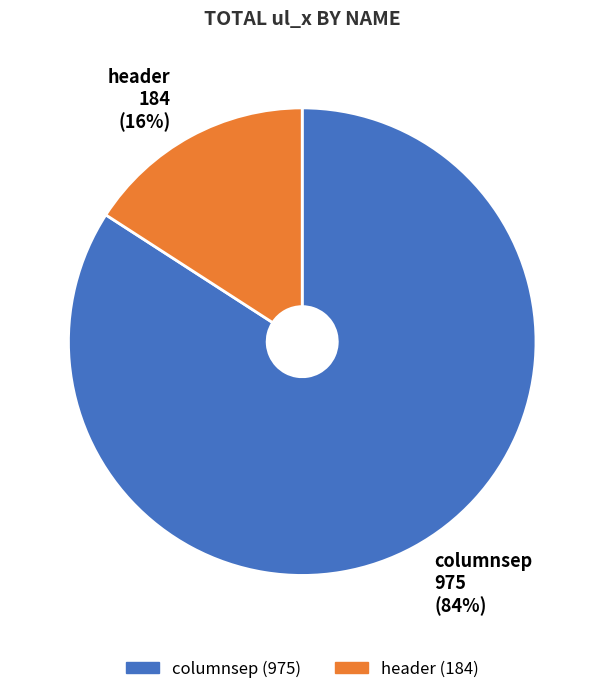

Between columnsep 975 (84%) and header 184 (16%), which is larger?

columnsep 975 (84%)